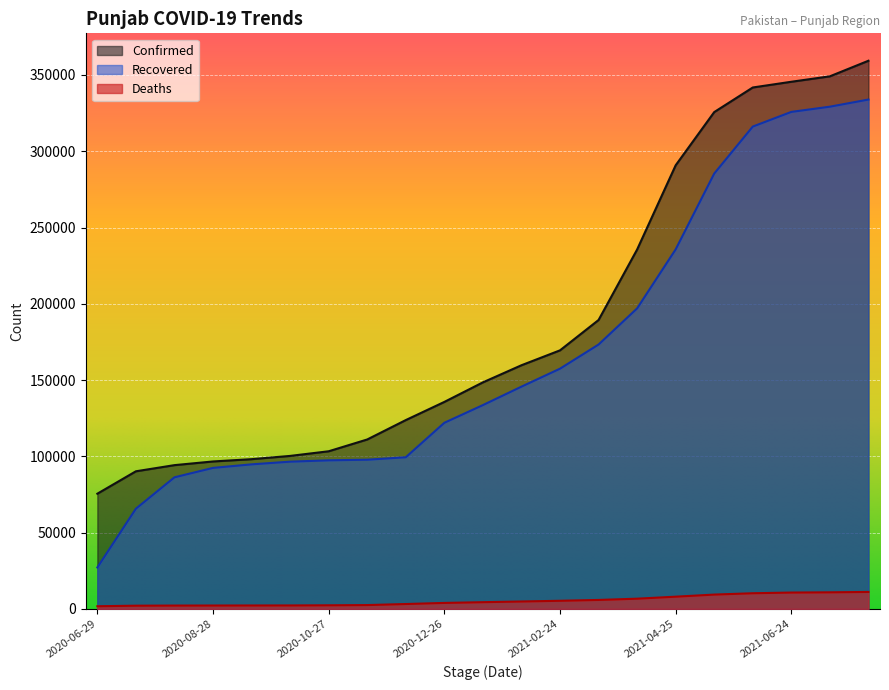

List the series in order of their peak value, highest first.

Confirmed, Recovered, Deaths